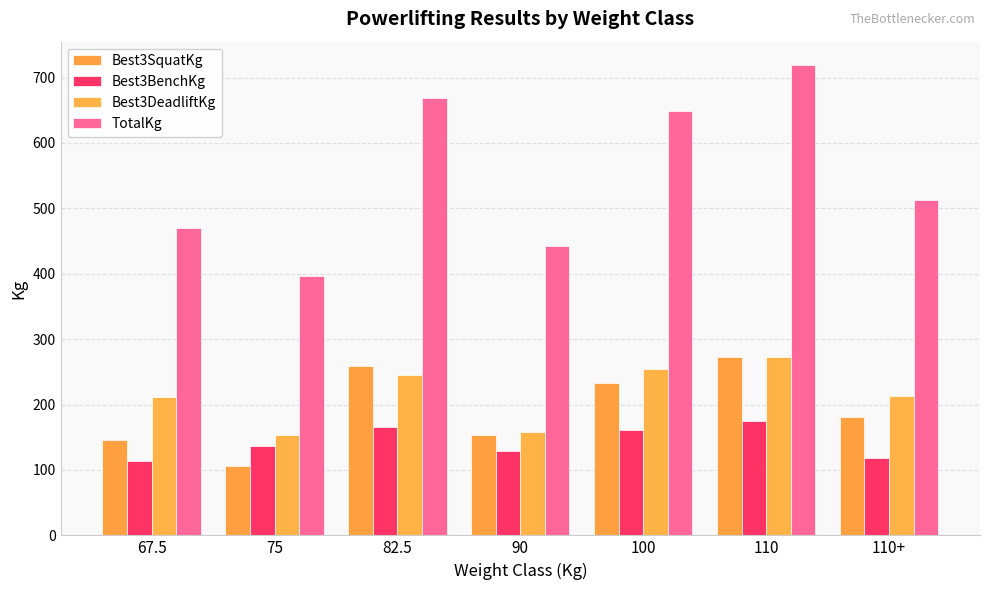

What is the sum of the Best3SquatKg values at 90 and 100?

387.8